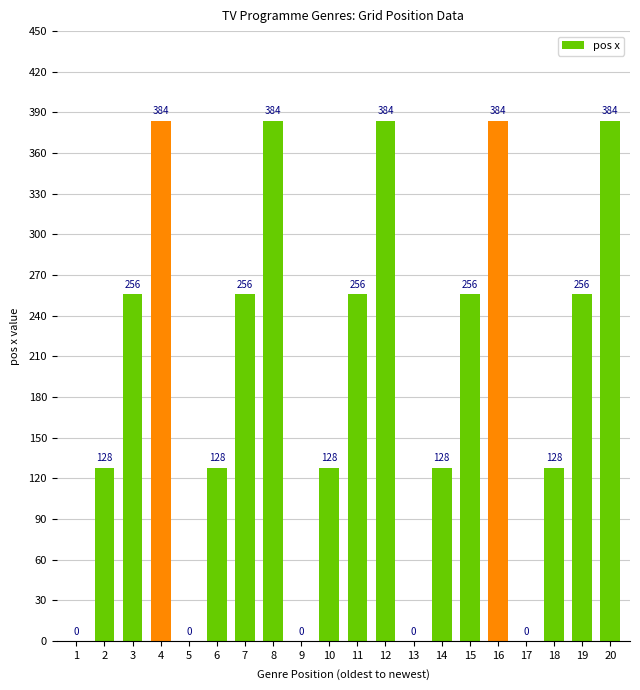

What is the change in value from 2 to 20?

+256